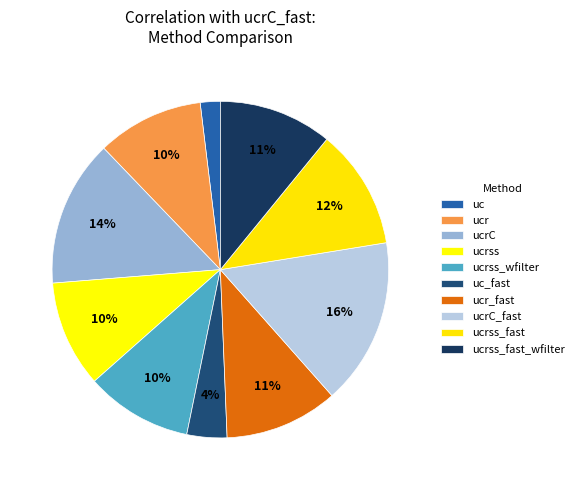

What is the largest slice in the pie chart?

ucrC_fast